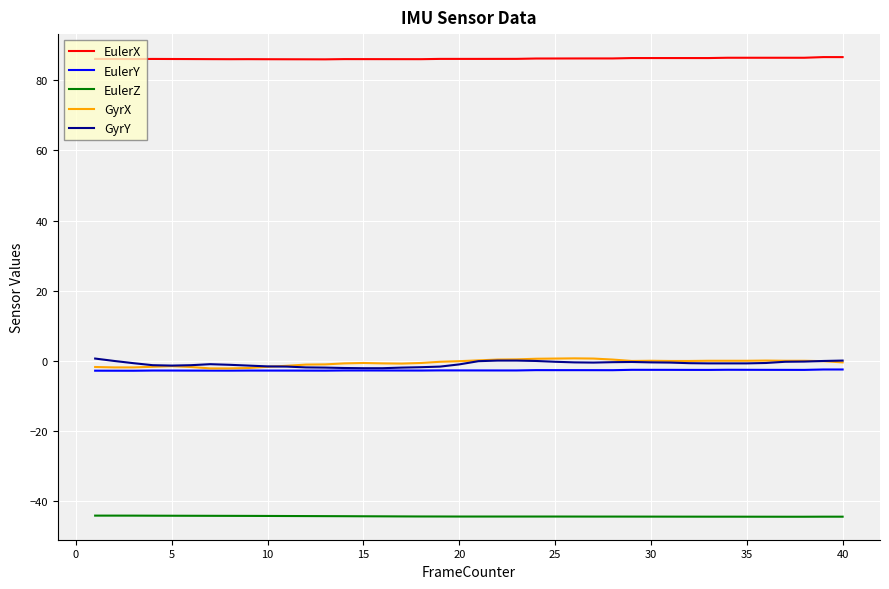

Which series has the largest total across all categories?

EulerX